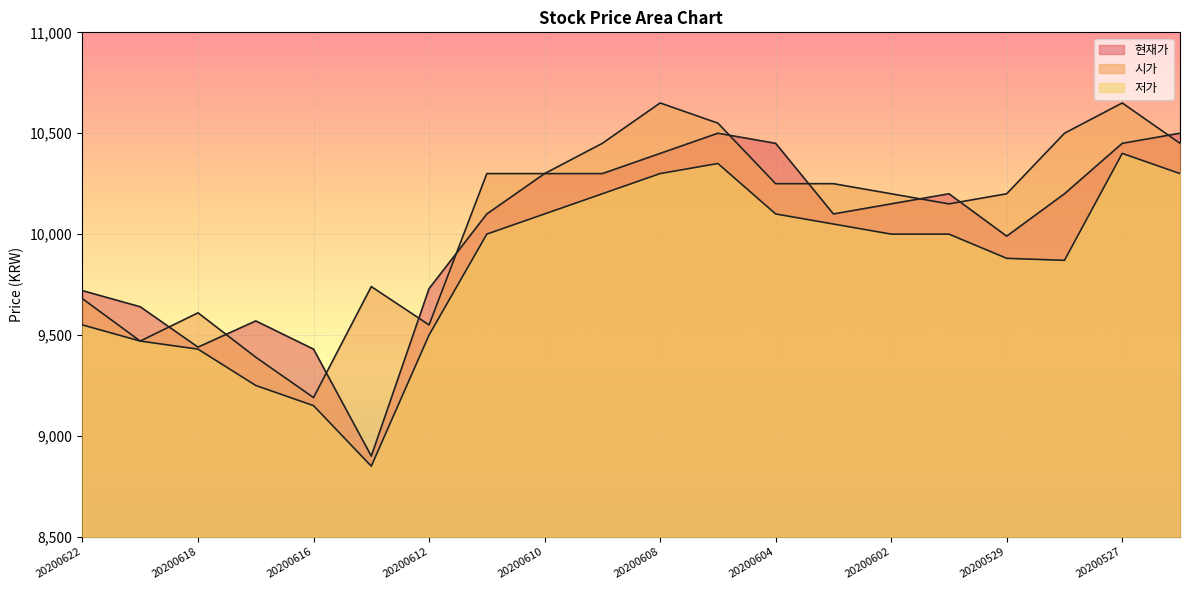

Which category has the lowest value in the 현재가 series?

20200615